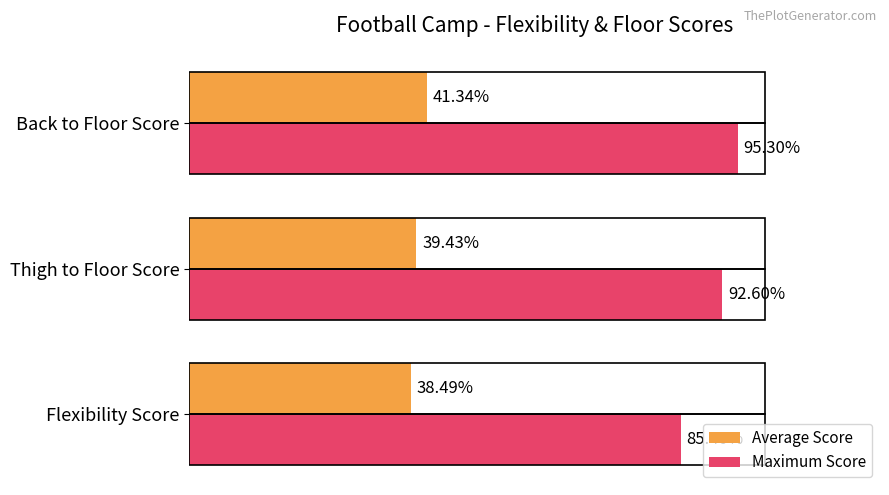

At which category is the sum across all series the highest?

Back to Floor Score